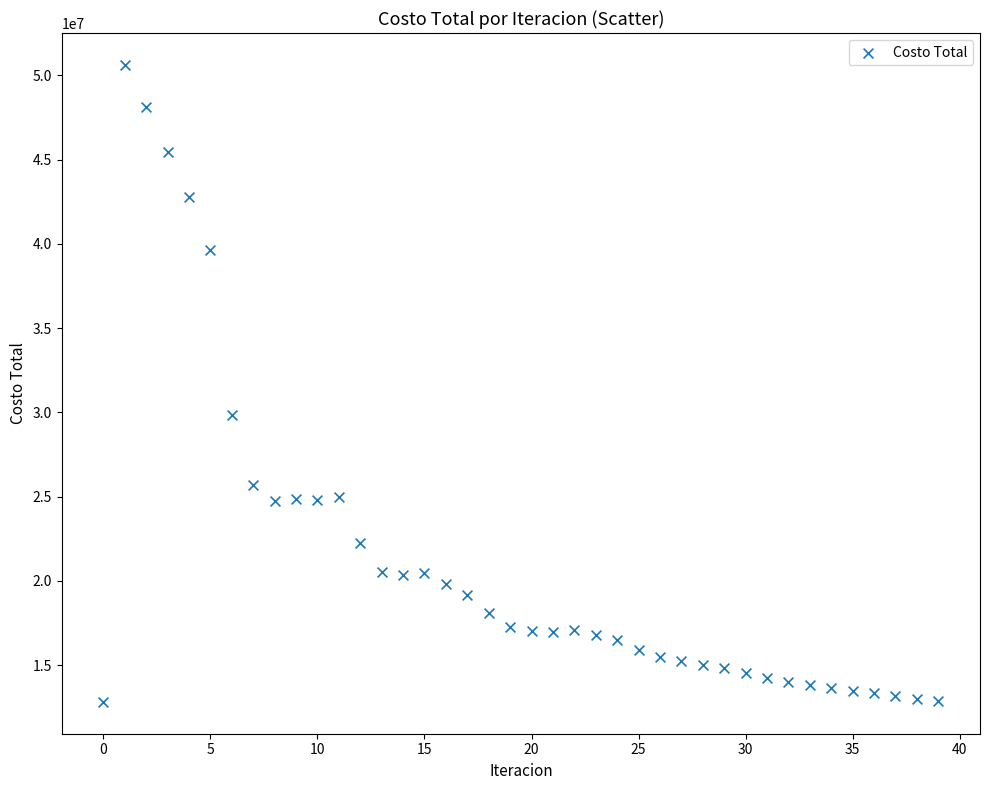

What Y value in the scatter plot is closest to 31716726?

29865677.7